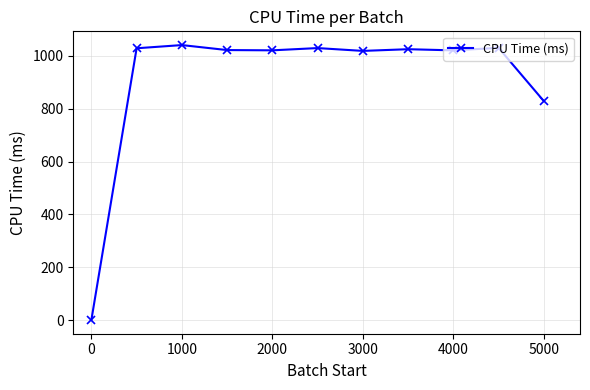

What is the difference between the maximum and minimum values?

1040.8